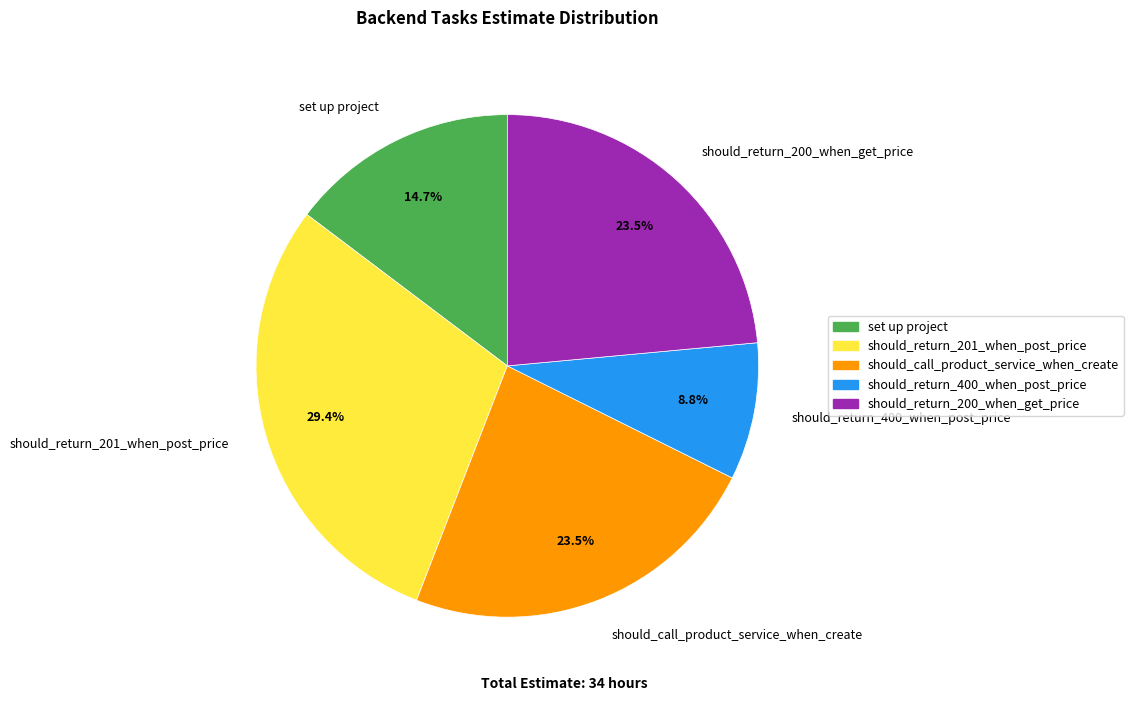

Does should_return_200_when_get_price account for over 50% of the chart?

No